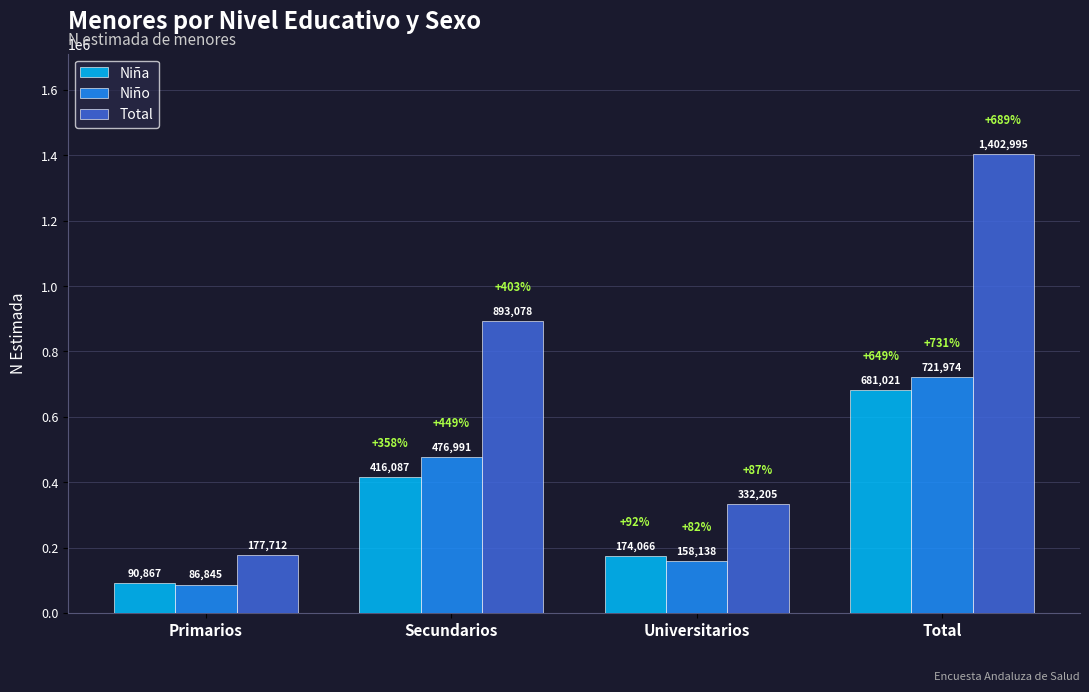

Is the value of Niño at Universitarios greater than the value of Niña at Total?

No